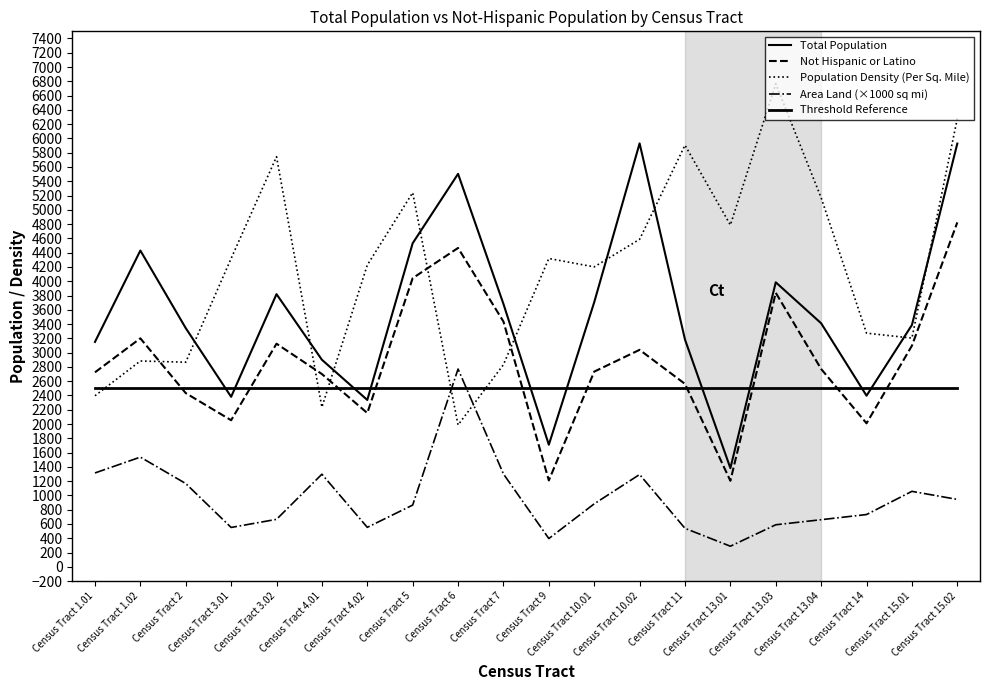

Is it true that Not Hispanic or Latino equals 3838.0 at Census Tract 13.03?

True